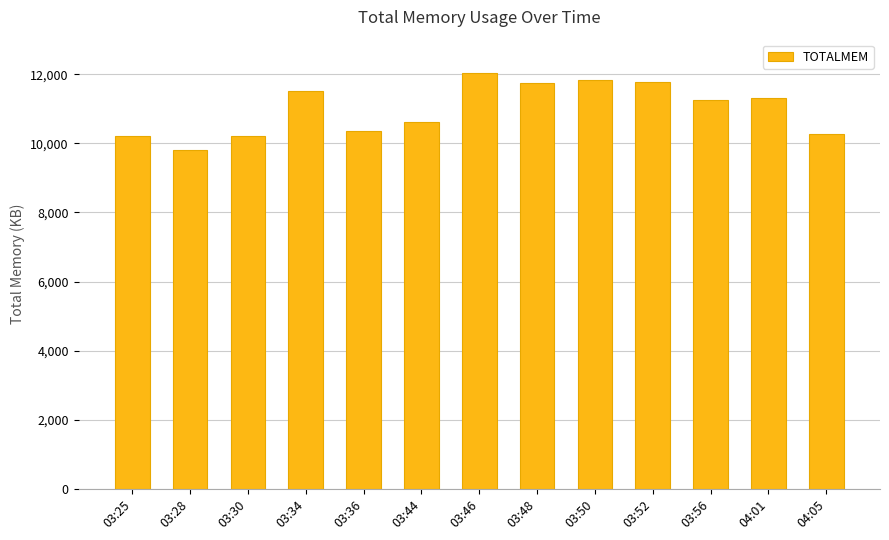

What is the minimum value shown in the chart?

9801